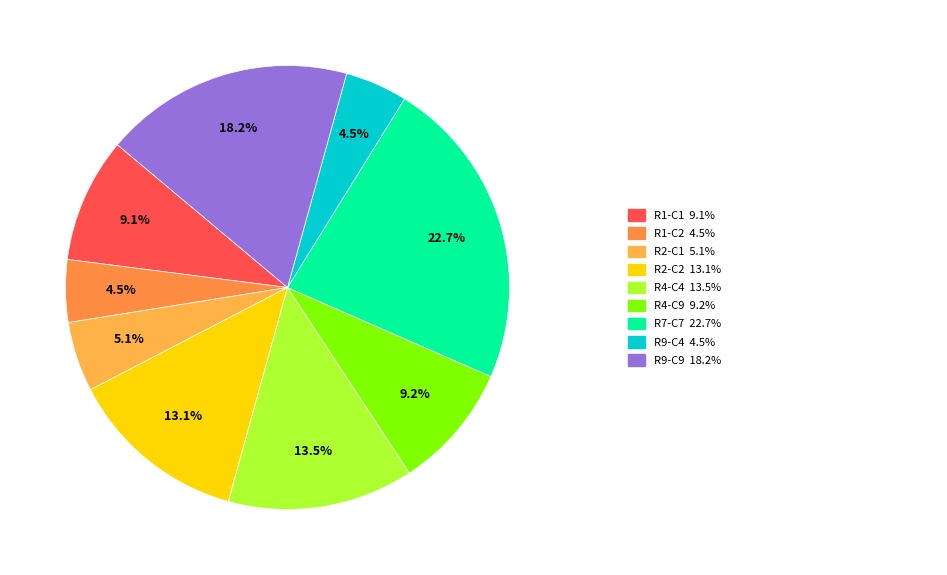

How many segments does this pie chart have?

9